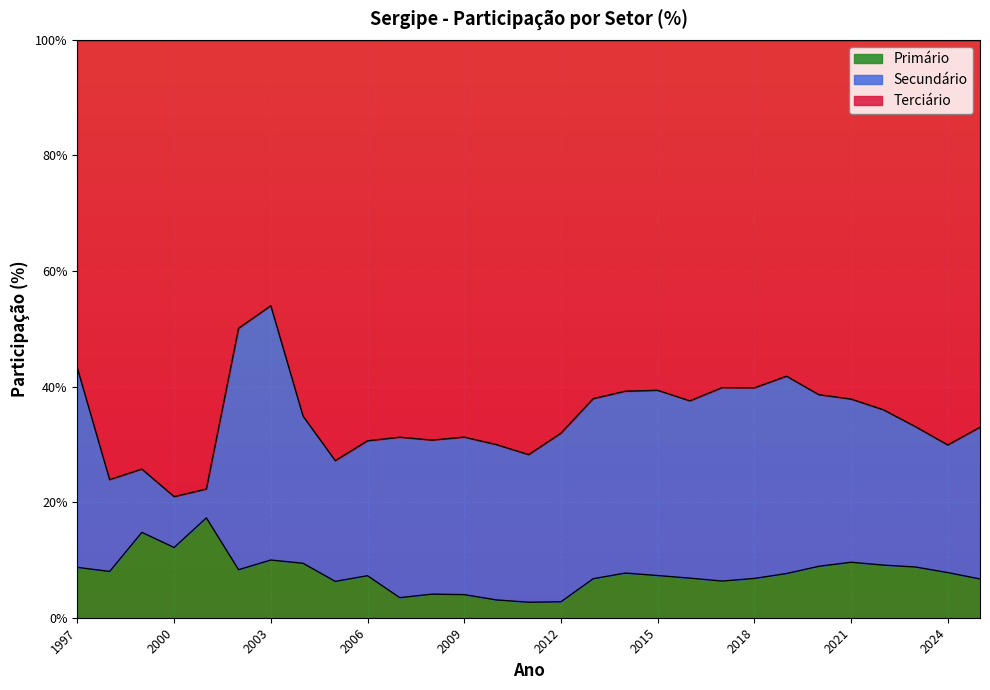

What is the total value across all series at 2012?

100.0